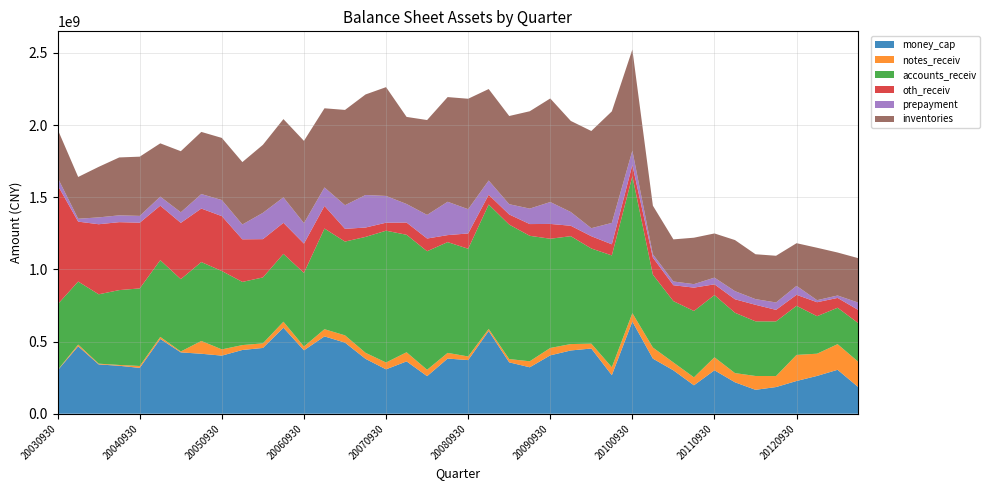

Reading right to left, extract all data points from this chart.

money_cap: 185138669.8	304295918.1	261865439.9	226734031.5	184680309.9	165581588.5	217700366.2	300810329.9	196918573.9	300510911.3	381698866.6	638398773.8	266883195.8	451663195.6	438174059.0	404243880.5	321628838.4	355914051.1	573191524.1	371455850.7	382098357.4	260153608.2	362531868.5	307444325.3	380104796.9	492449414.4	535650173.9	439297597.5	595783772.3	455647023.2	441606842.9	402397120.3	415407640.3	424886795.7	517897942.3	317511259.4	332108725.7	341518794.5	467307115.7	300420757.5
notes_receiv: 175584762.8	177612310.6	153916652.0	180629178.5	76184424.8	95821809.8	63624480.5	90130310.6	55135607.8	54574907.0	76856481.2	58422532.8	55039291.0	33745330.0	44363879.8	51190474.2	41660571.1	22758381.9	14101233.8	25208105.7	39279670.3	44202392.3	63232569.0	47291525.1	41852864.2	50416996.1	49882238.7	26161189.8	41569453.0	31936286.9	33807983.6	43304013.8	88611864.8	6175668.0	14193228.0	13059054.9	5652488.0	5080000.0	11629176.2	2659427.0
accounts_receiv: 267369088.4	252143102.5	259813019.3	340062665.6	378647250.2	378606089.3	417997771.1	430847696.3	459552279.1	424713592.5	504895592.4	948377438.4	774633255.3	659220537.2	747315782.7	756671320.6	869244695.3	931477641.5	861984203.2	746209651.5	767350566.0	821203207.7	813788557.6	913135327.3	802867551.0	649671888.2	697236249.2	510041926.3	469982766.6	456513929.9	437675931.7	542652781.6	546594177.6	501119880.6	531572055.2	537529000.6	518553288.1	480698242.6	436611971.1	454884305.7
oth_receiv: 91119447.5	68097887.4	96760842.8	76288732.3	79917393.3	114487183.6	93455762.6	74571494.3	161922093.1	110242415.5	118103685.0	78515957.2	77069699.8	85018695.0	72223926.9	102625142.3	81263584.4	70077466.3	67491669.0	105948379.1	48535557.3	88090079.6	84520539.7	55341033.0	64952871.3	88224335.7	156536705.9	203062741.1	215112001.0	265200372.9	295026464.7	380327475.4	370697628.2	390005162.1	377522674.9	455142444.3	470706289.3	485336588.9	415140185.7	824763070.2
prepayment: 50891818.0	16815658.3	14167592.8	62030506.4	51268458.7	39269393.6	56284302.6	46407626.2	24118724.7	25901548.8	22585901.7	98845427.2	148137510.3	55572583.0	95308391.8	151738732.9	107115018.9	71072624.4	98739967.1	168036790.8	230959451.7	163607070.6	128820755.3	185415375.8	225295695.2	163642137.3	128139236.9	141671781.2	176547961.1	182352387.9	102666747.9	111582399.4	100400256.4	73202235.9	62824078.3	47179758.9	47226967.7	47362632.0	20021398.7	52153697.8
inventories: 307621279.4	297706349.9	363091418.3	295522935.7	323514055.4	310935334.4	353780284.8	306026691.0	321674150.1	291737889.7	336946158.8	700245832.6	772709645.9	673294046.7	630911790.9	717390947.8	674319169.3	611083498.3	633653661.8	765092738.8	725254954.9	657135327.5	603225343.9	753658339.2	696530443.2	660135357.8	548399749.3	569910562.9	541955675.7	471076557.4	432408018.5	430303989.3	430427543.9	423117516.9	368991095.1	410301526.2	401094347.1	350163498.1	289370020.8	334763103.6